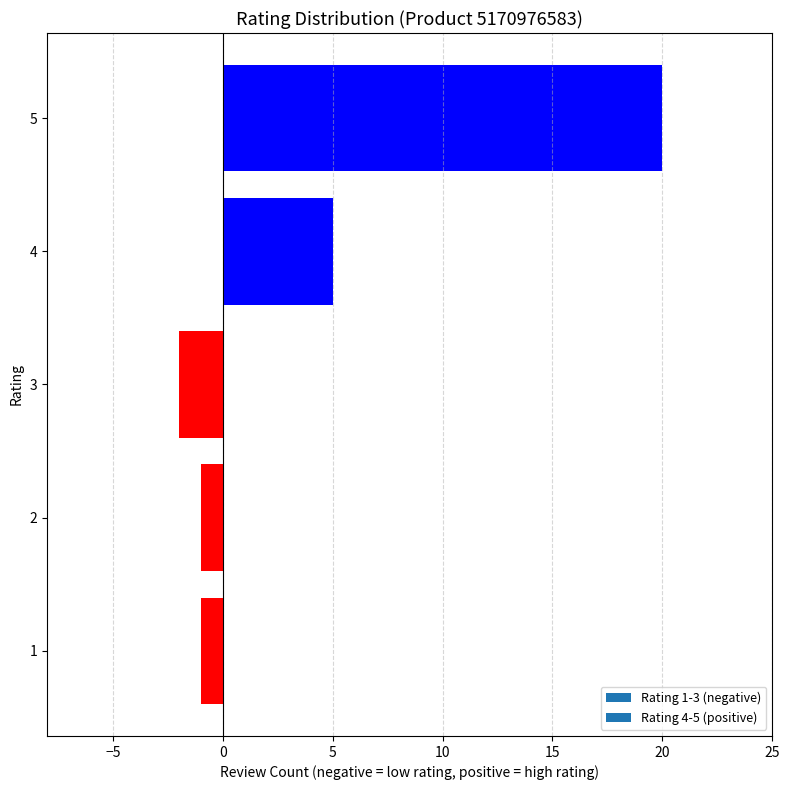

Is it true that the value at 4 is 8?

False